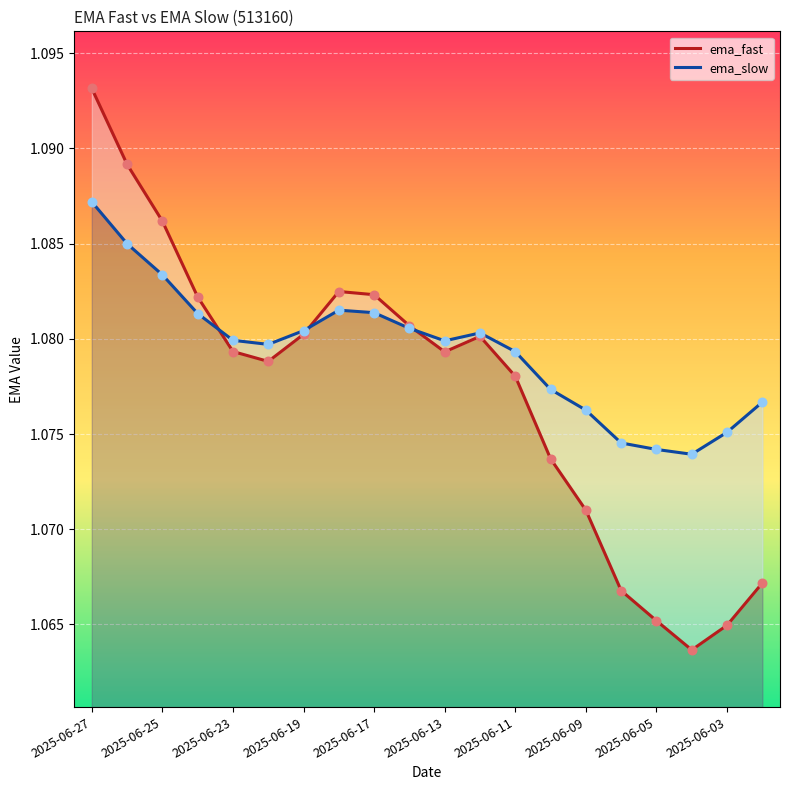

What is the total value across all series at 2025-06-23?

2.2